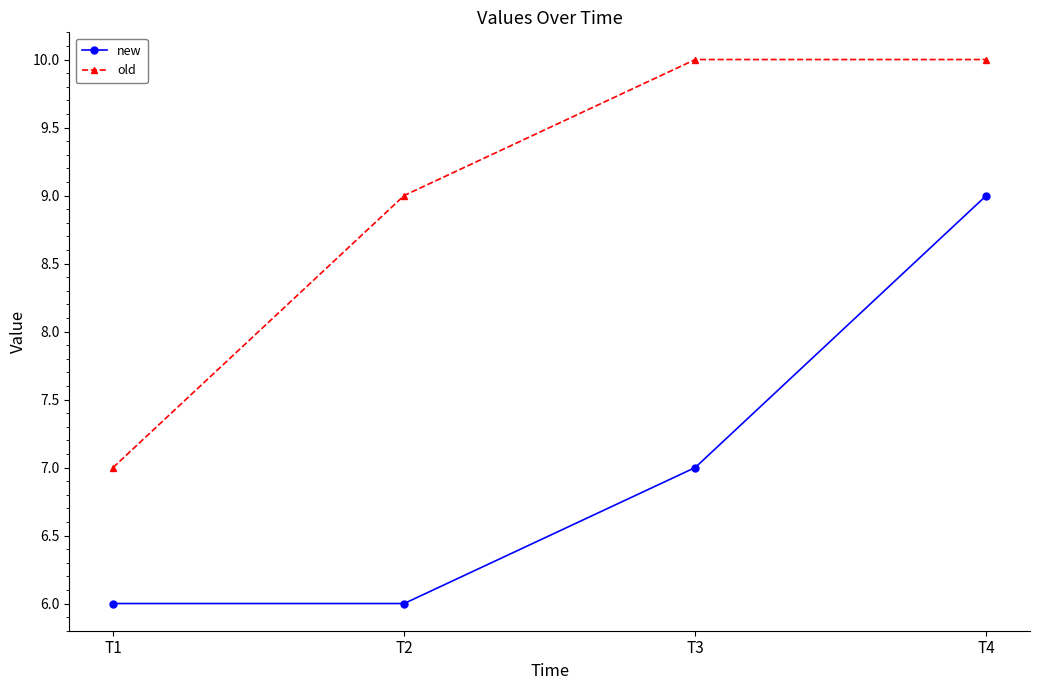

Between T3 and T4, which series saw the biggest shift?

new